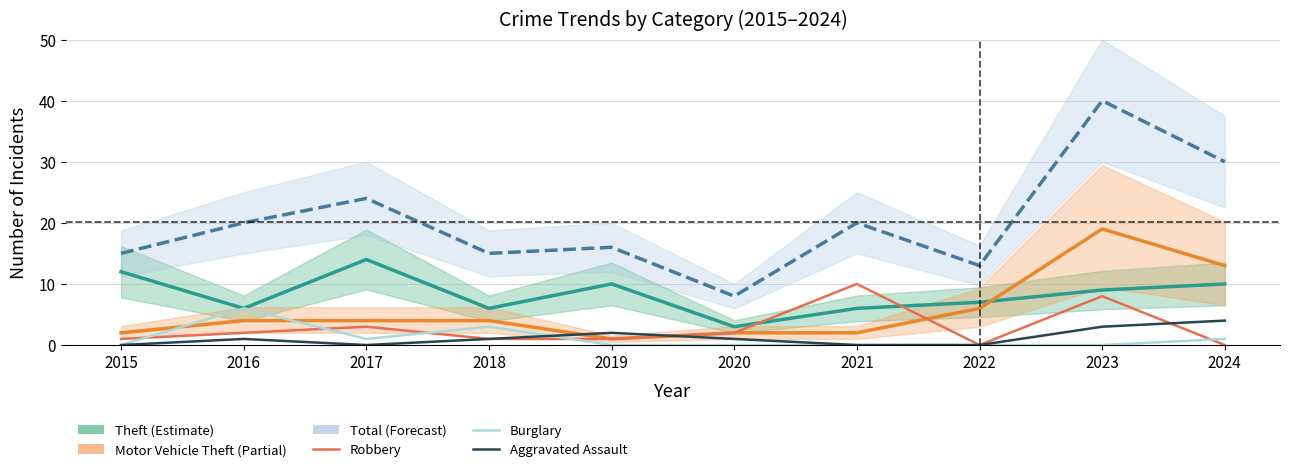

Where do Theft and Robbery first cross each other?

2020 and 2021